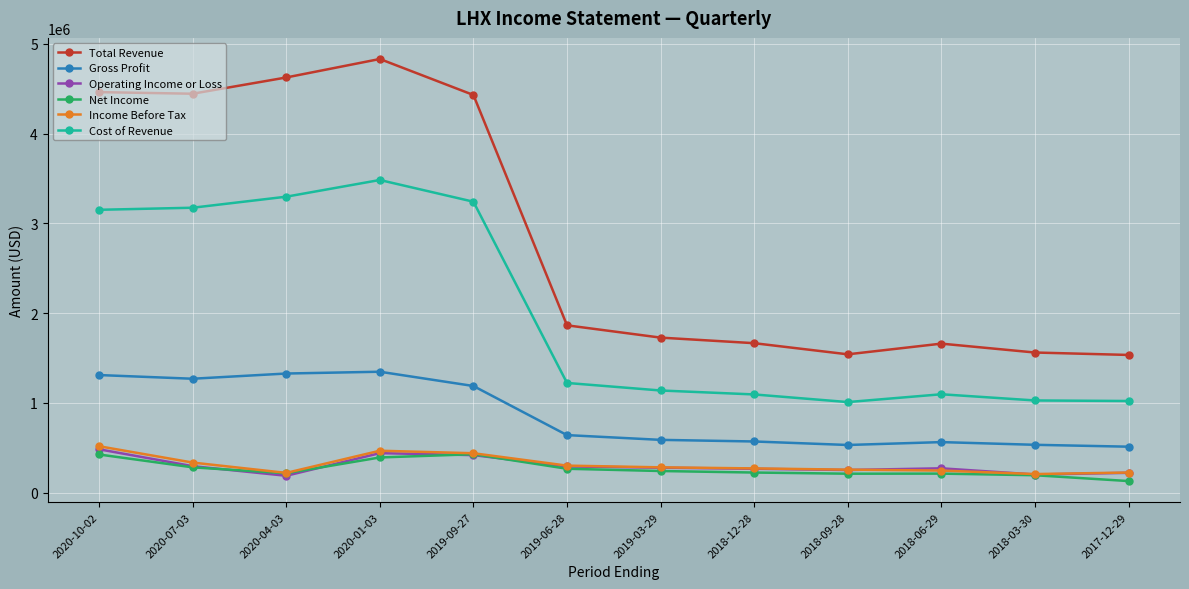

True or false: Income Before Tax has more than 0 points higher than both neighbors.

True